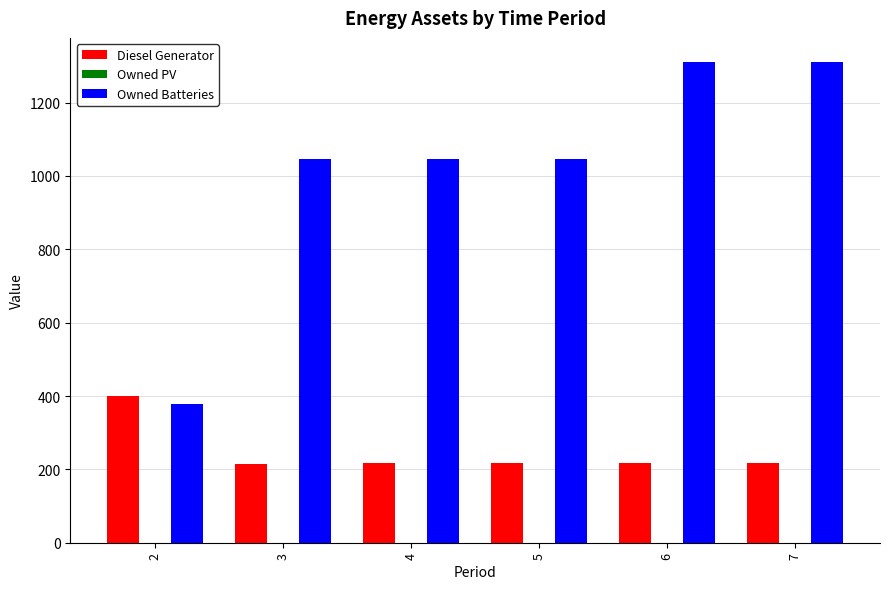

List the series in order of their peak value, highest first.

Owned Batteries, Diesel Generator